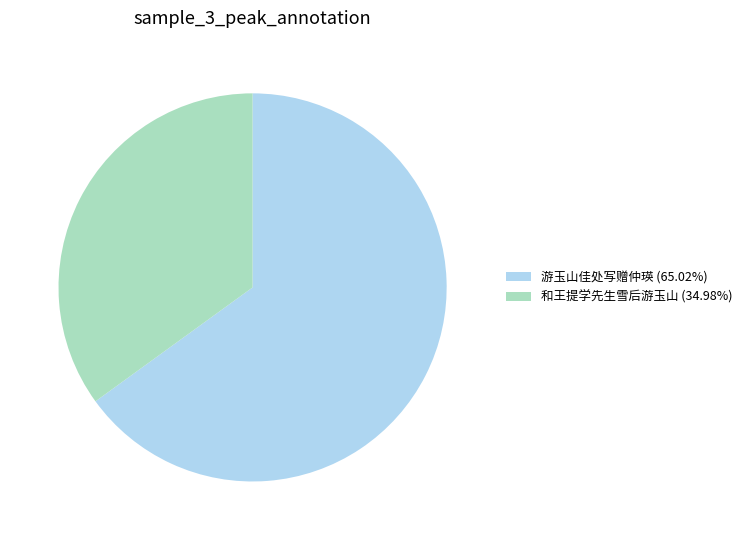

Approximately how many times larger is the value at 和王提学先生雪后游玉山 (34.98%) compared to 游玉山佳处写赠仲瑛 (65.02%)?

0.5